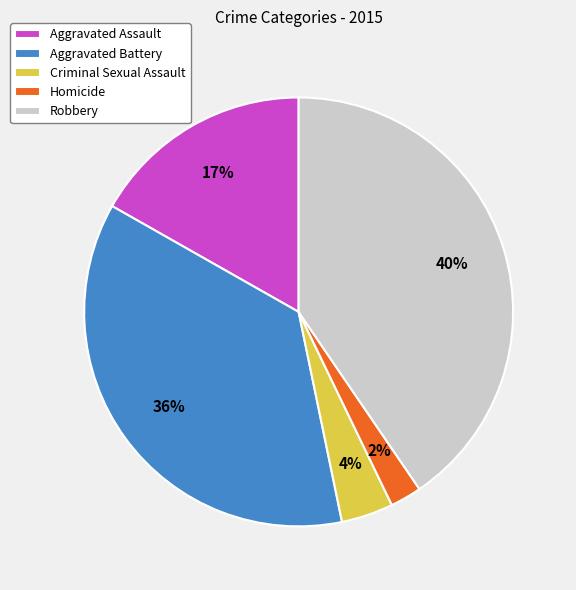

Between Robbery and Criminal Sexual Assault, which is larger?

Robbery